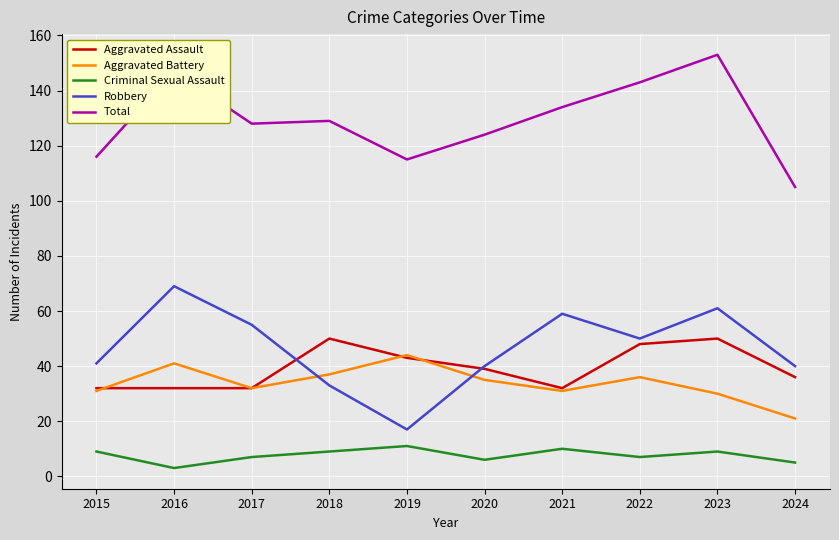

Does the chart display data point markers on the line(s)?

No